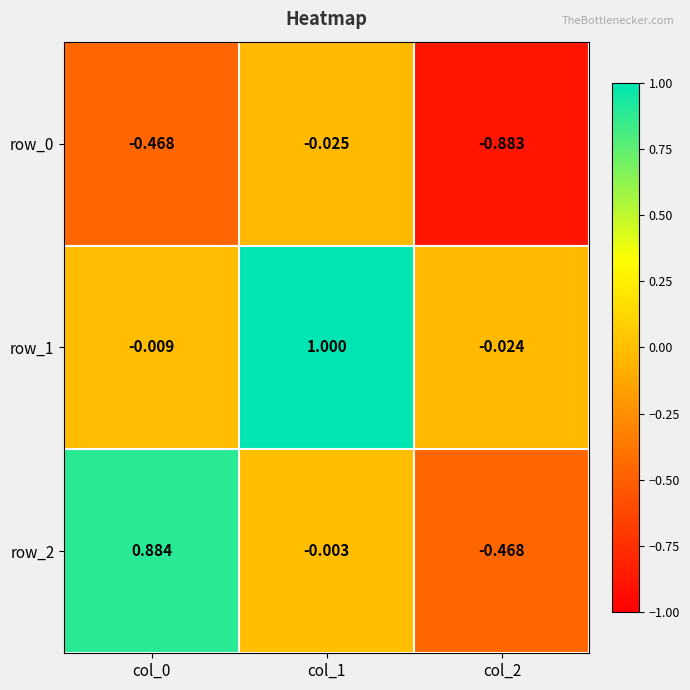

Which series has the widest spread of values?

row_2